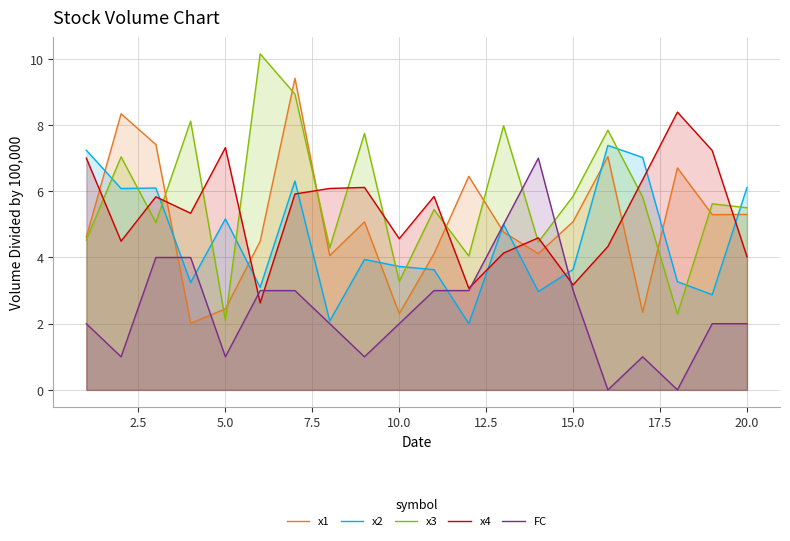

At how many categories does at least one series exceed 1?

20